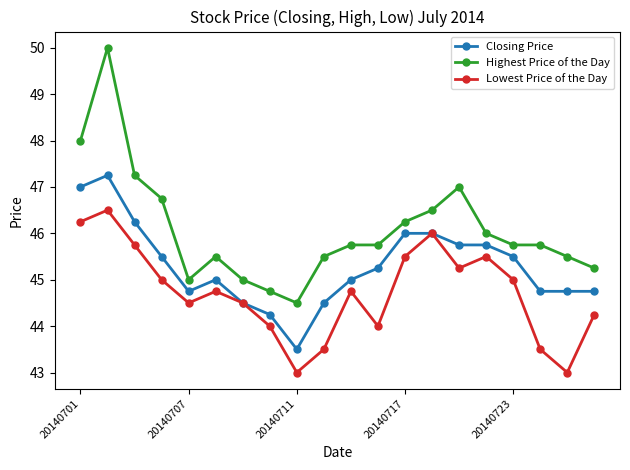

Which series has the largest total across all categories?

Highest Price of the Day